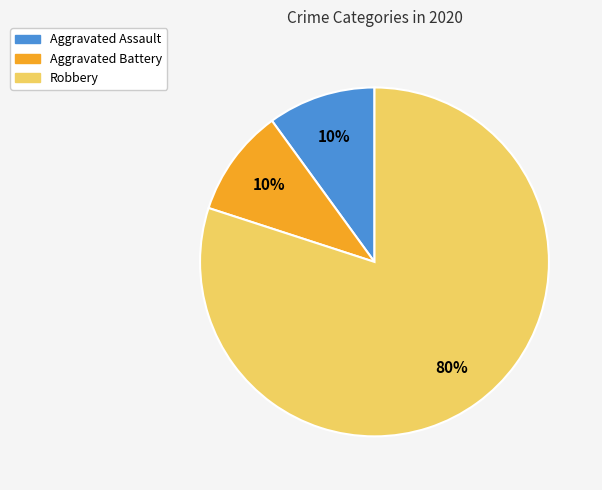

What percentage is the Robbery slice, to the nearest percent?

80%